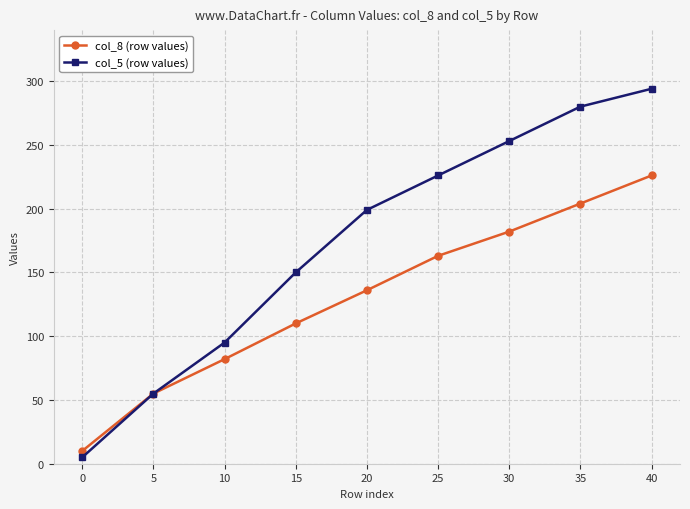

Which category has the highest value across all series?

40